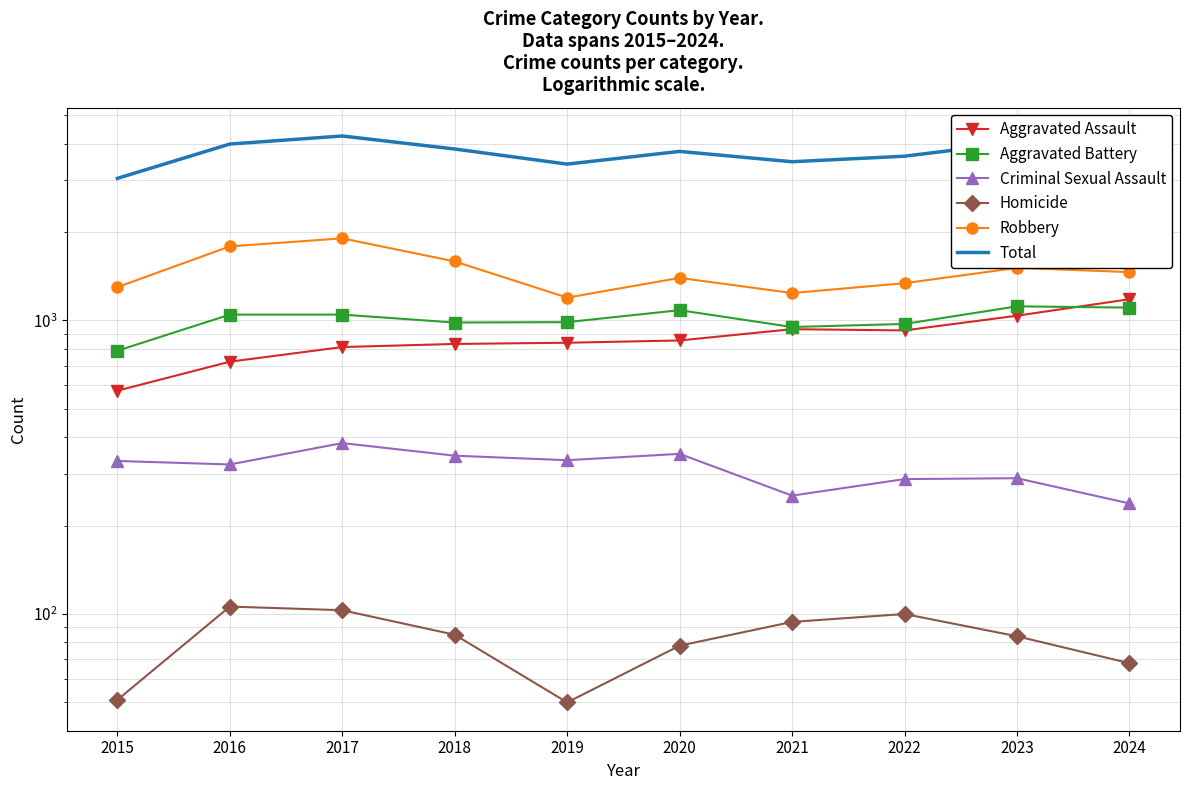

At which category is the sum across all series the highest?

2017